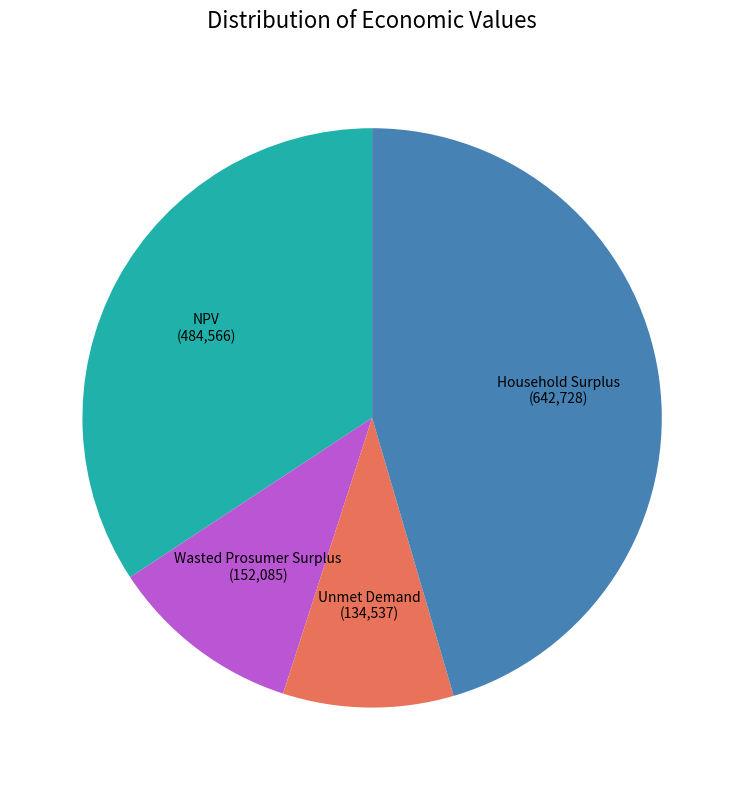

Combined, do Unmet Demand and NPV account for over 50%?

No